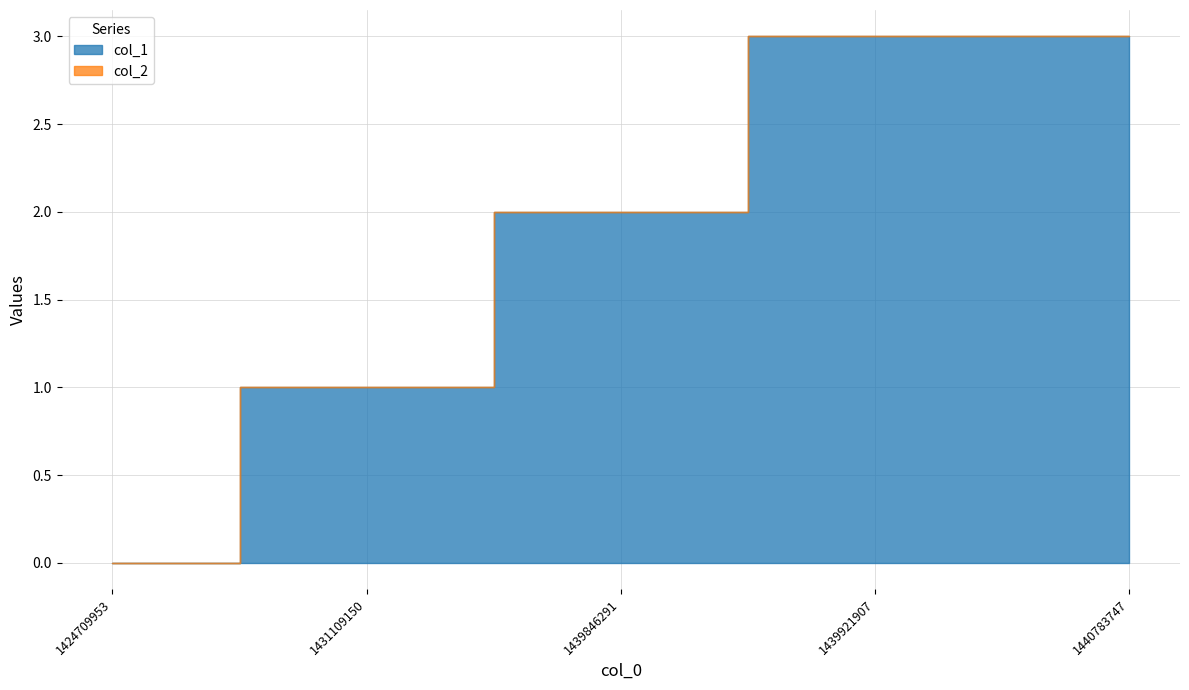

How many col_1 values are between 1 and 3?

4